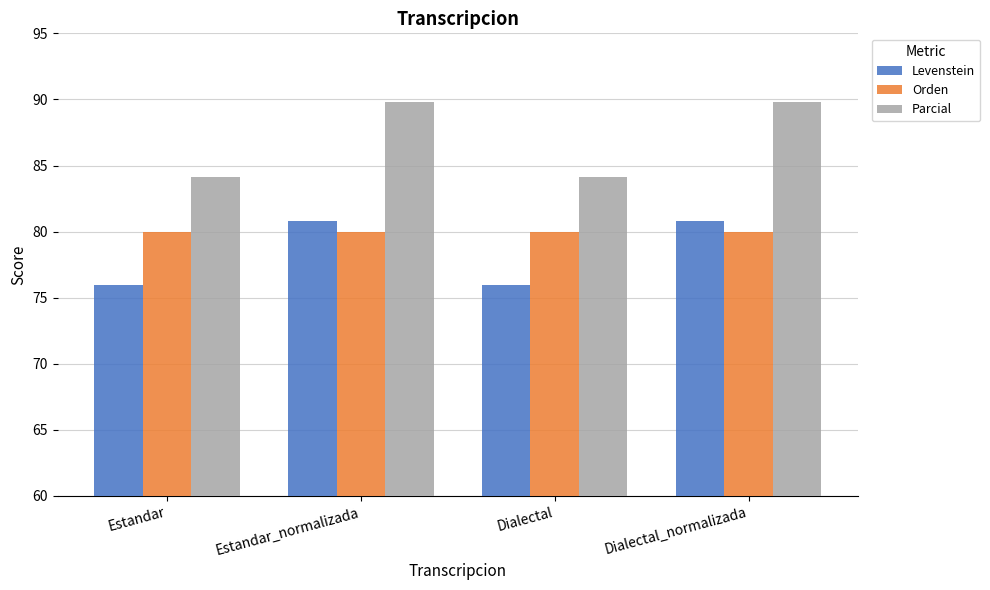

Between Estandar_normalizada and Dialectal, which series saw the biggest shift?

Parcial